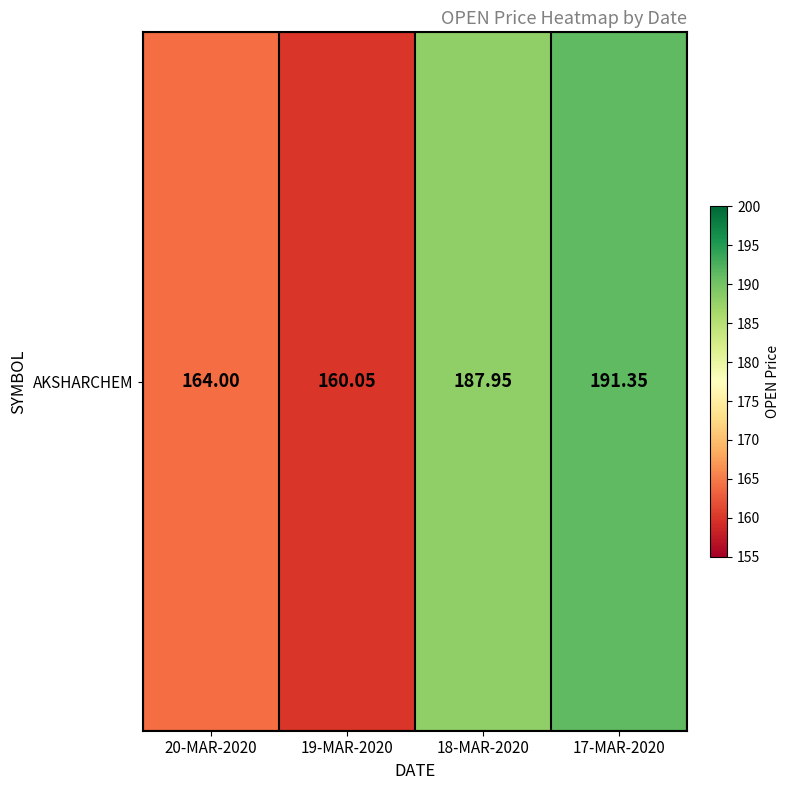

List the labels in order of value, smallest first.

19-MAR-2020, 20-MAR-2020, 18-MAR-2020, 17-MAR-2020